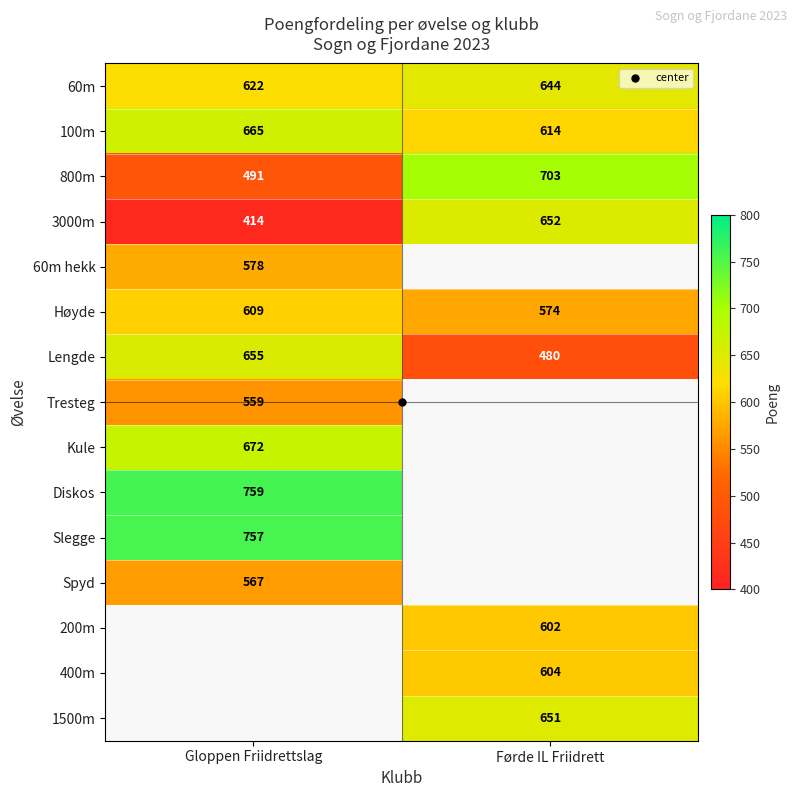

What value does the 3000m series have at Gloppen Friidrettslag?

414.0